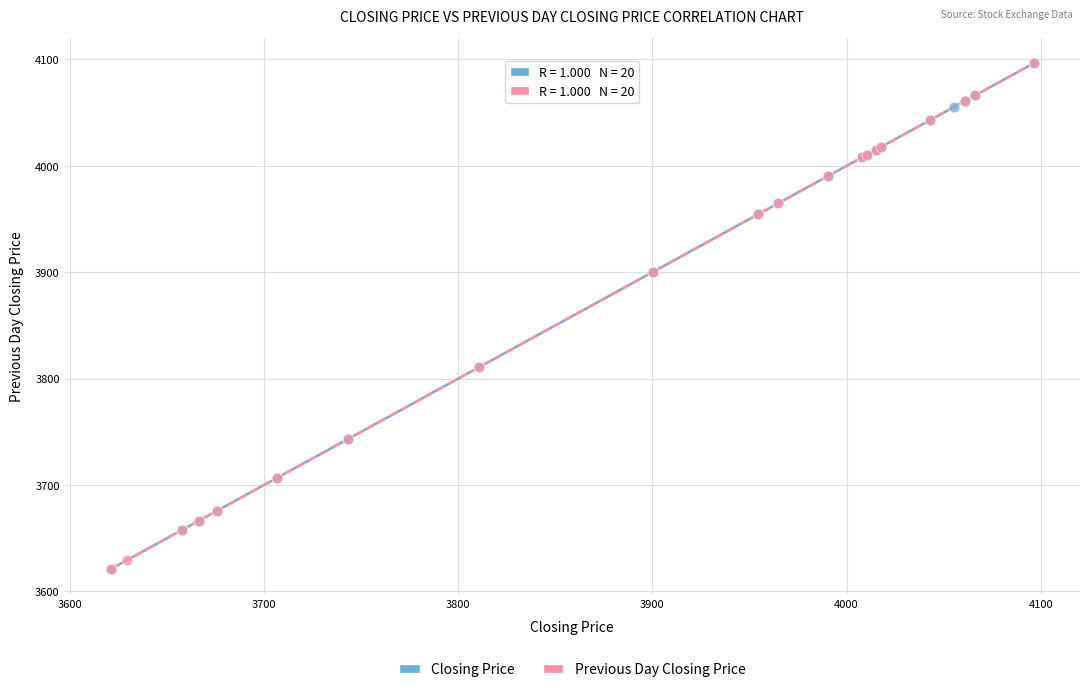

What are all the series names shown in the legend?

Closing Price, Previous Day Closing Price